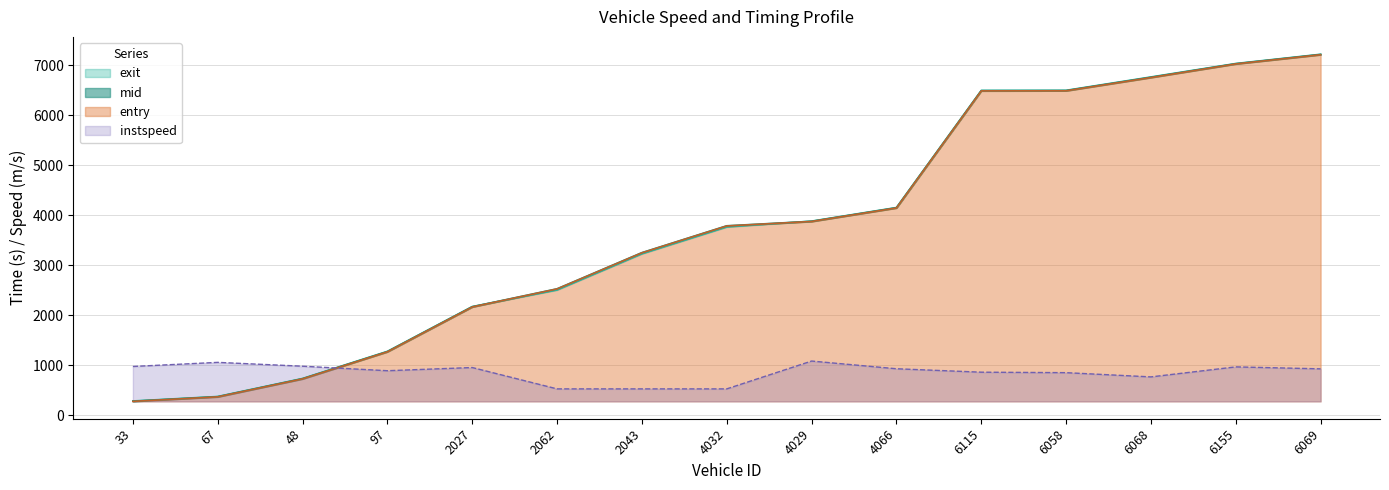

What is the sum of all instspeed values?

12807.7